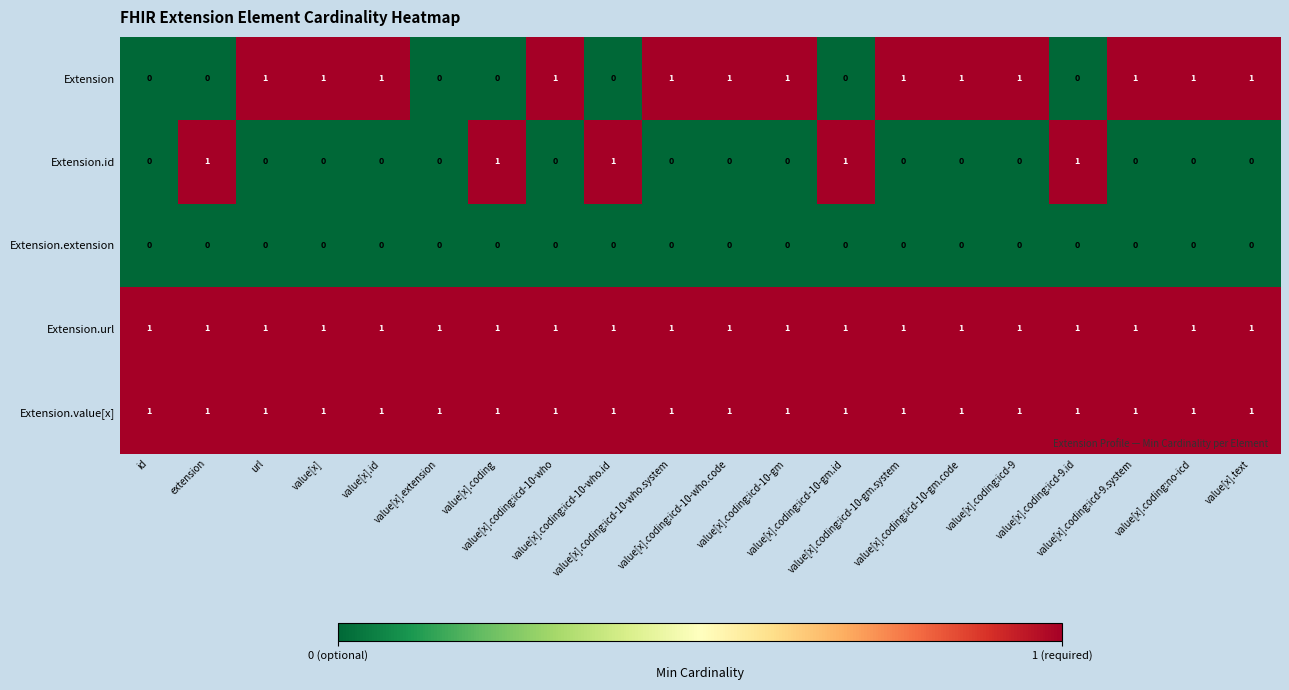

What is the total value across all series at value[x].extension?

2